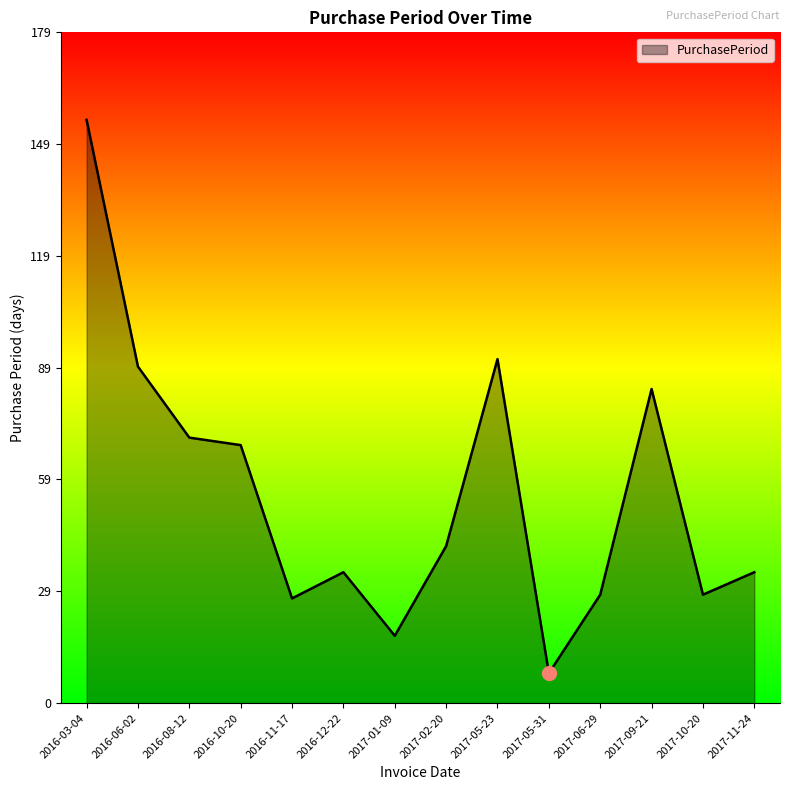

The value at 2017-01-09 is 18. True or false?

True